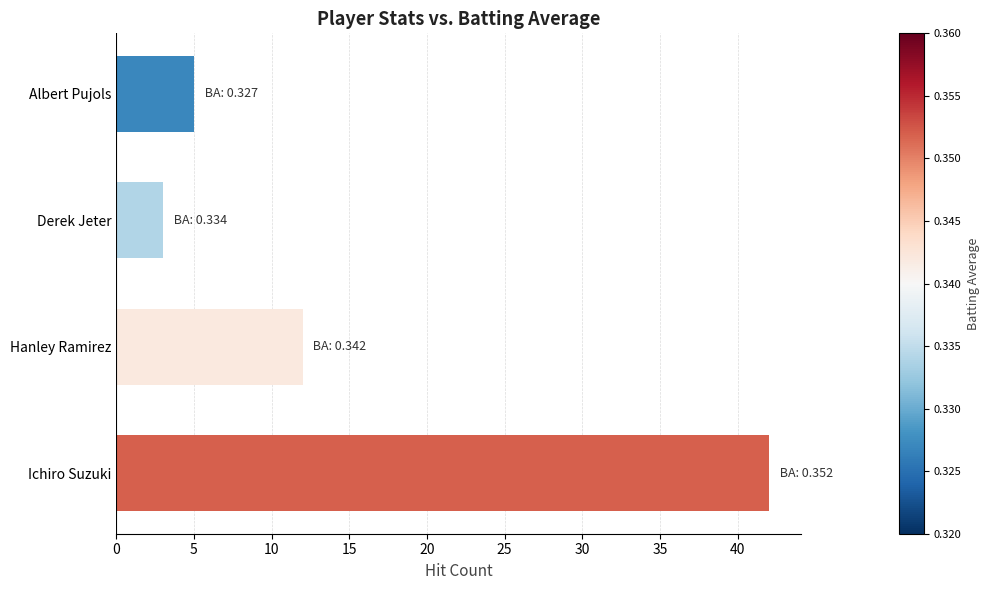

Does the chart contain stacked bars?

No